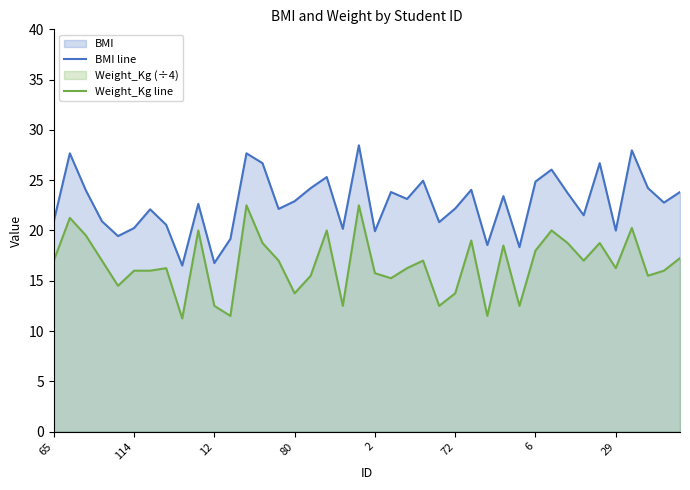

Which series has the widest spread of values?

BMI line